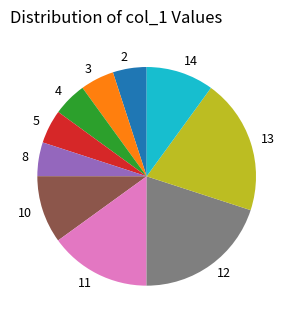

How many slices are in this pie chart?

10